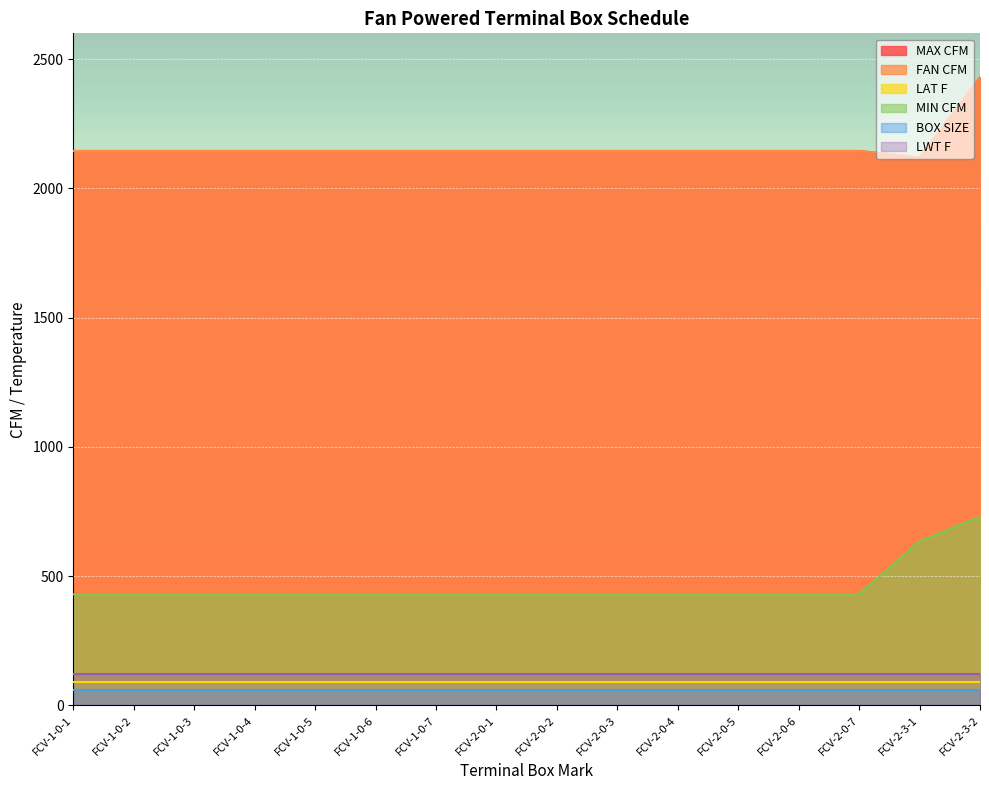

Which category has the highest value in the FAN CFM series?

FCV-2-3-2